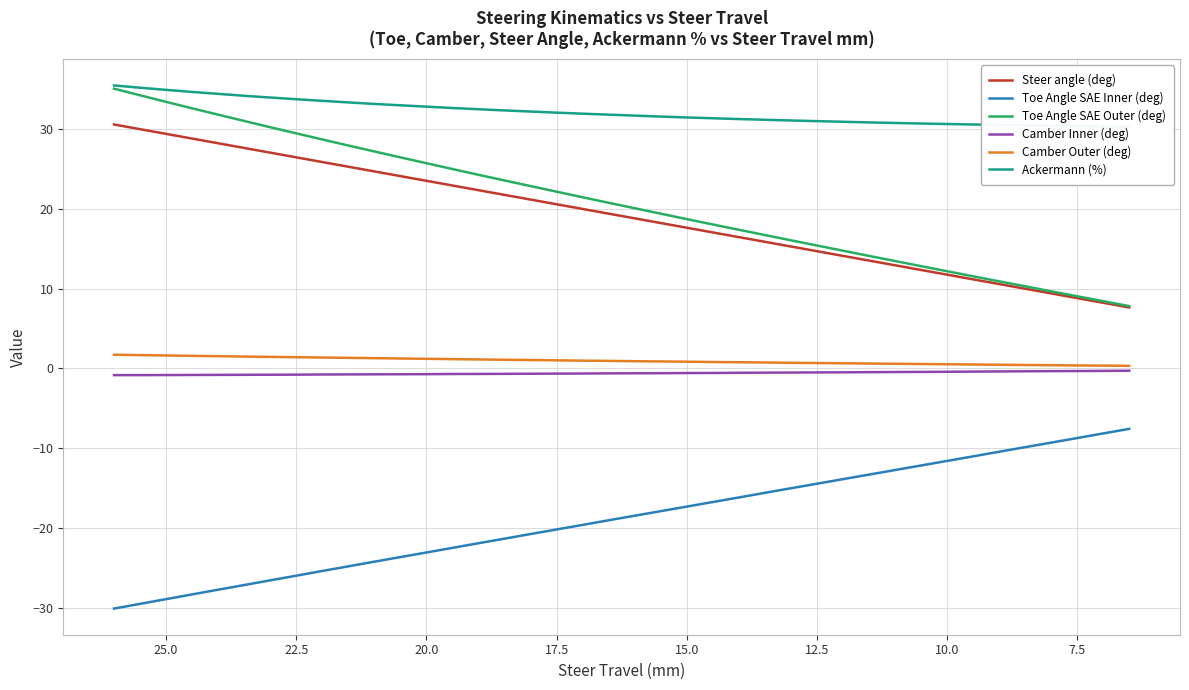

What are all the series names shown in the legend?

Steer angle (deg), Toe Angle SAE Inner (deg), Toe Angle SAE Outer (deg), Camber Inner (deg), Camber Outer (deg), Ackermann (%)